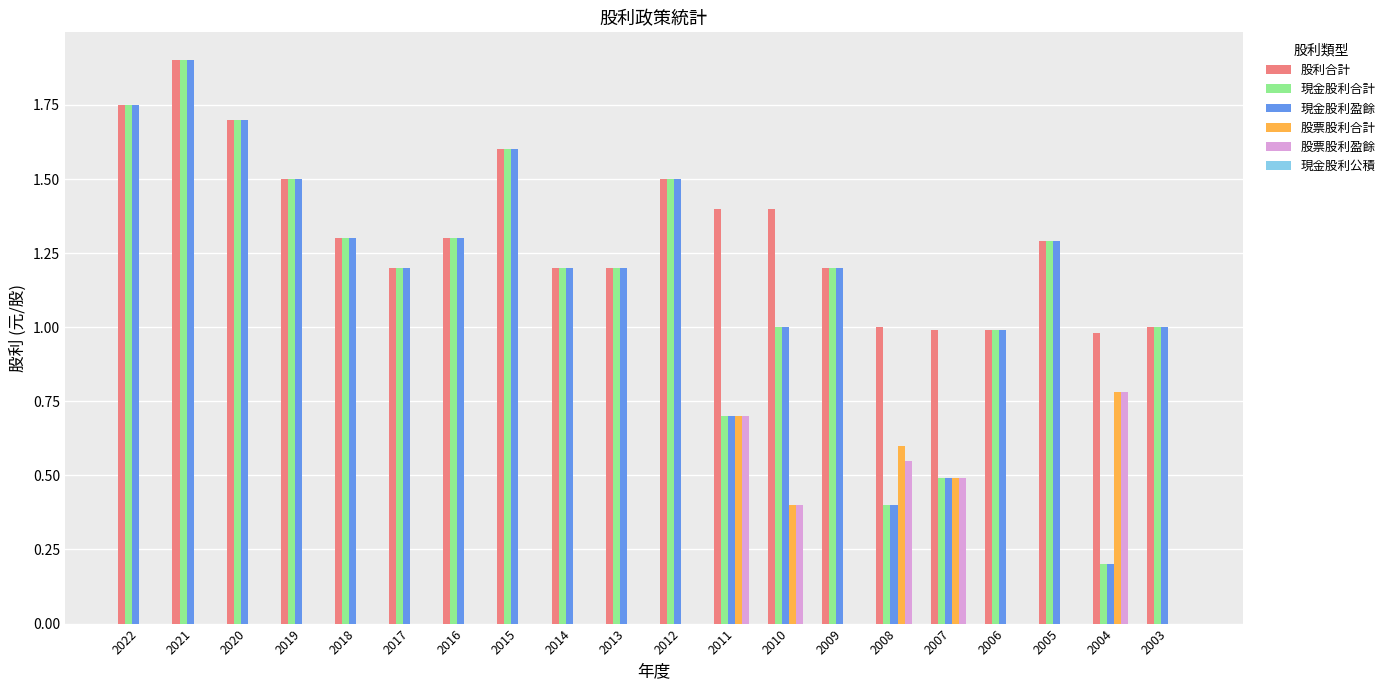

What is the sum of all 股票股利盈餘 values?

2.9